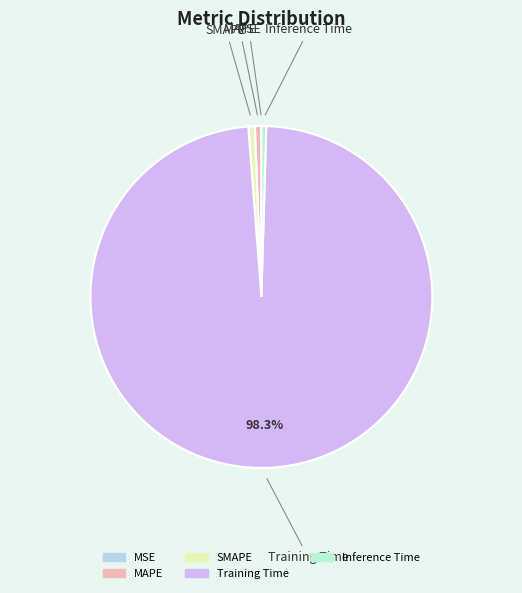

Is there a majority slice in this chart?

Yes